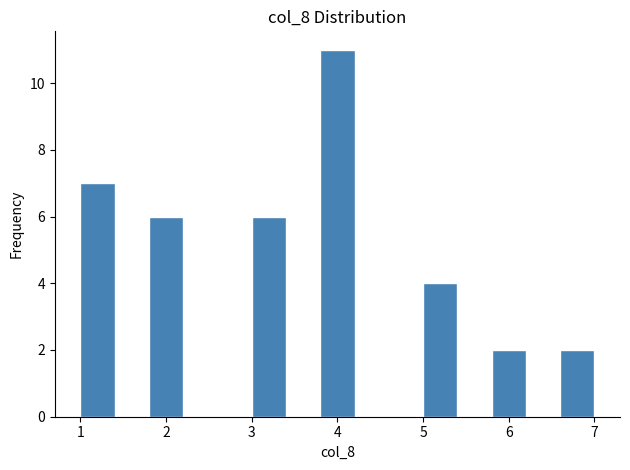

Reading left to right, list every bar in this chart as the range it spans on the x-axis followed by its height. The values are not printed on the chart, so give them approximately, as read against the axis.

1.0 to 1.4: 7
1.4 to 1.8: 0
1.8 to 2.2: 6
2.2 to 2.6: 0
2.6 to 3.0: 0
3.0 to 3.4: 6
3.4 to 3.8: 0
3.8 to 4.2: 11
4.2 to 4.6: 0
4.6 to 5.0: 0
5.0 to 5.4: 4
5.4 to 5.8: 0
5.8 to 6.2: 2
6.2 to 6.6: 0
6.6 to 7.0: 2